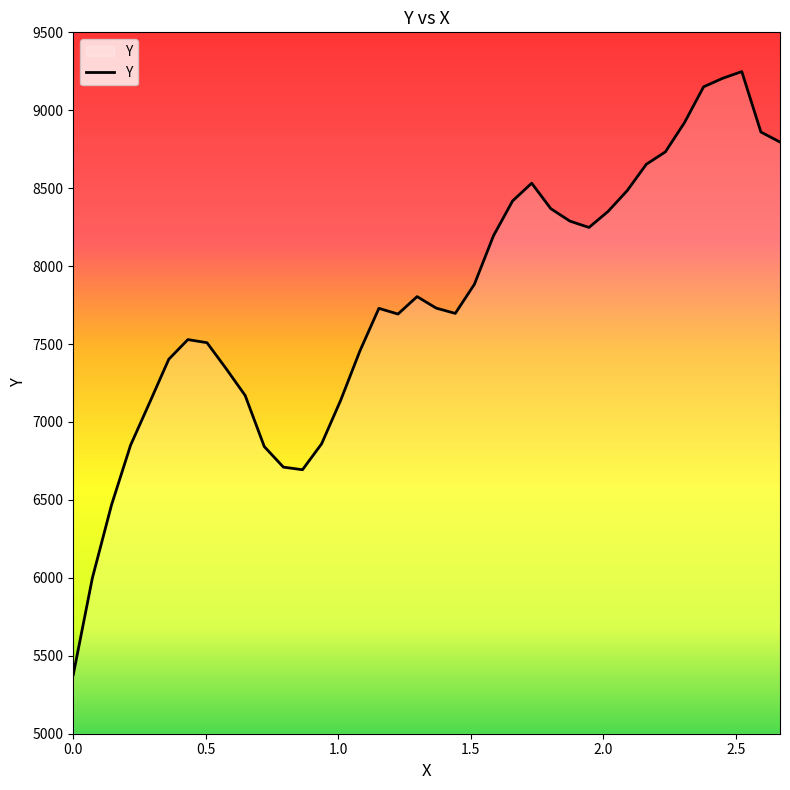

What is the greatest value displayed?

9248.1